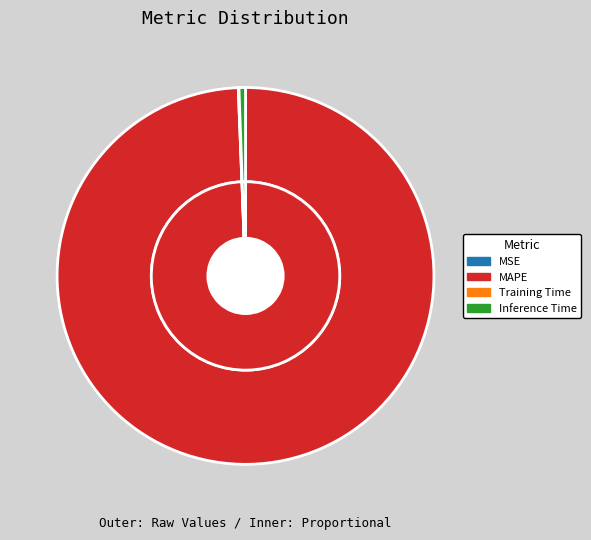

To the nearest percent, what is the average slice percentage?

25%